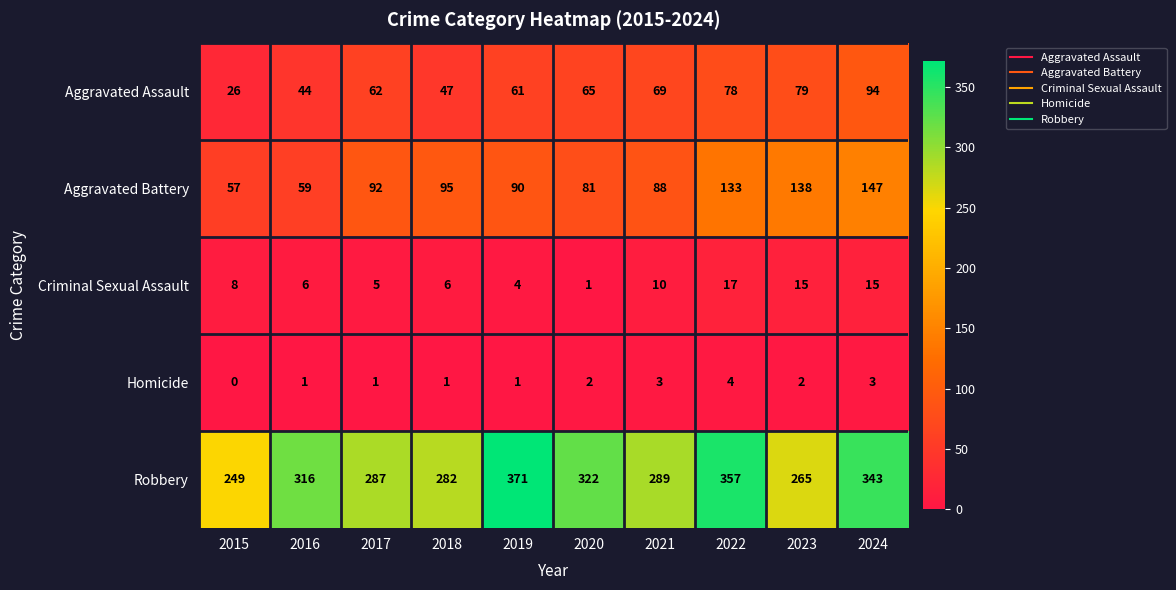

Which series has the widest spread of values?

Robbery